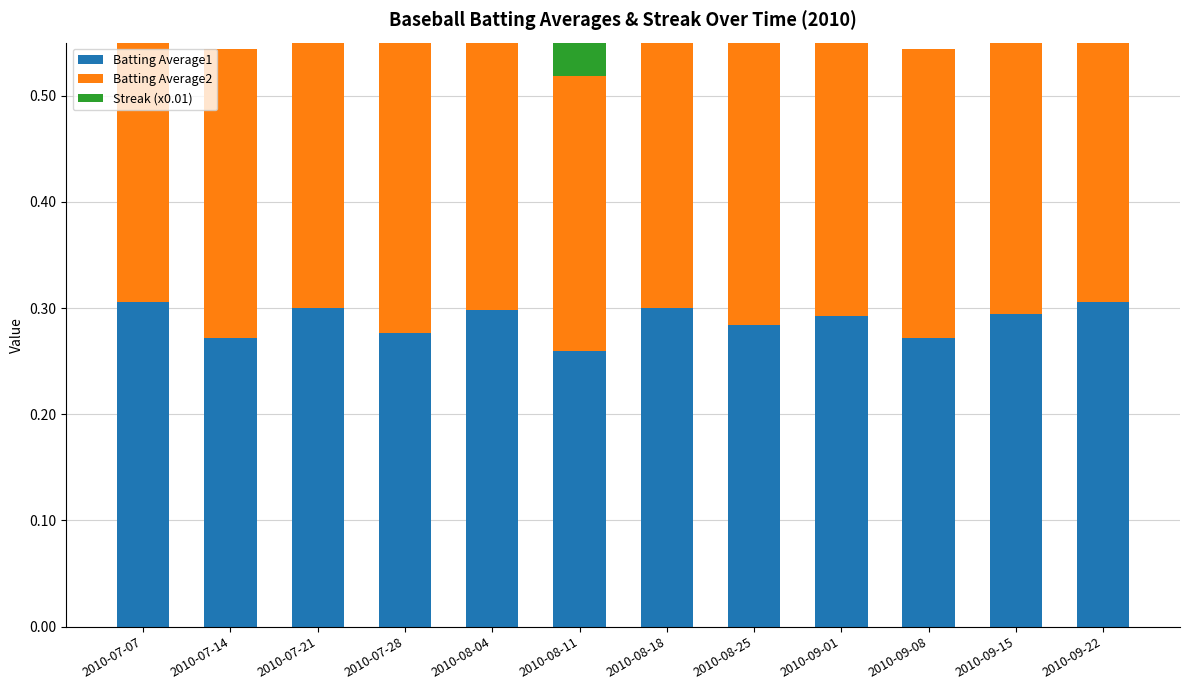

What is the minimum value for Batting Average2?

0.3